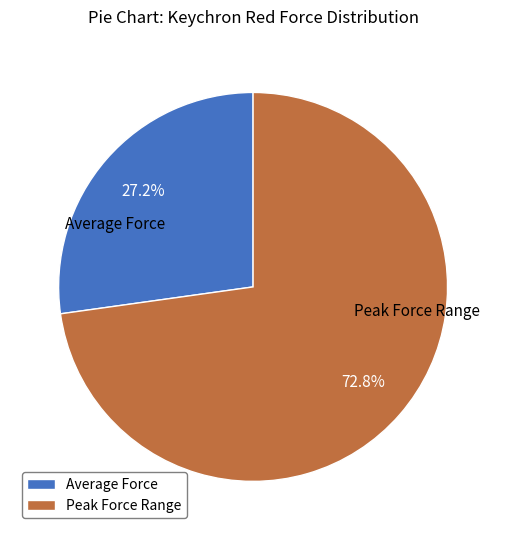

Does Peak Force Range represent more than half of the total?

Yes